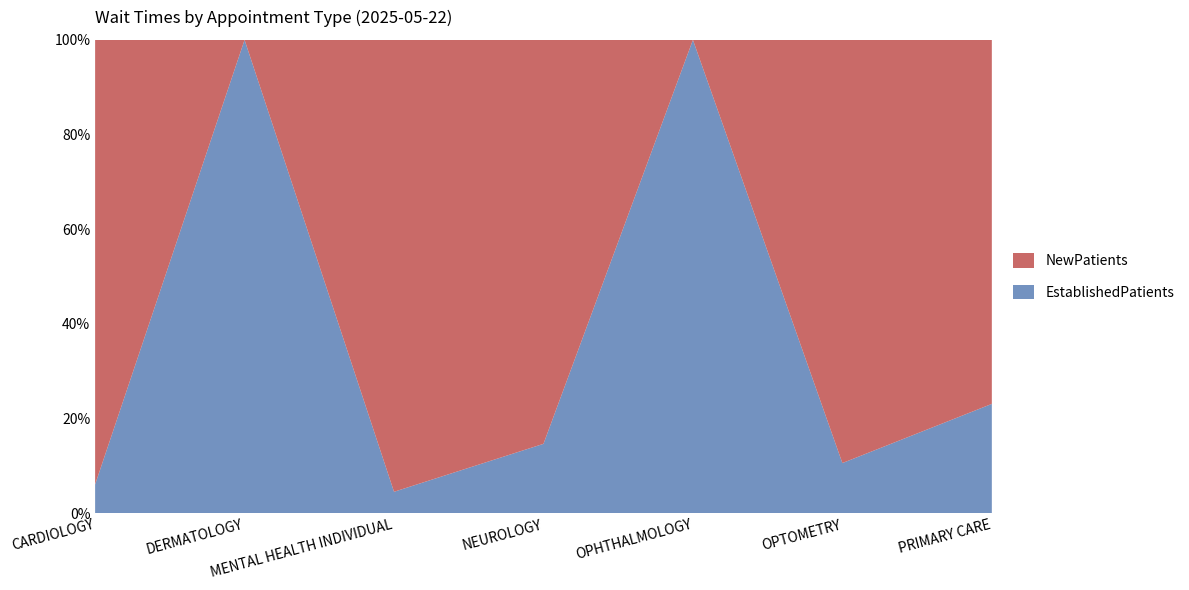

Reading left to right, transcribe all the data shown in this chart.

EstablishedPatients: 7.6	0.5	2.5	0.6	13.2	3.5	3.9
NewPatients: 118.0	0.0	53.0	3.5	0.0	29.6	13.0